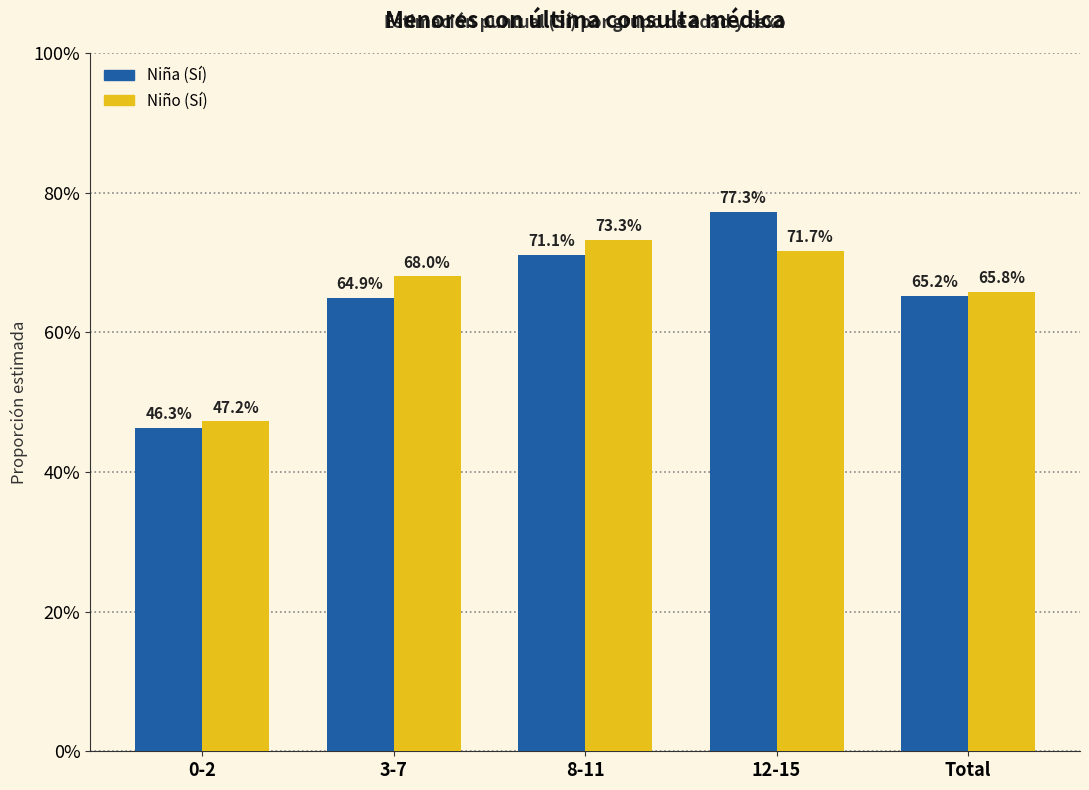

Which label corresponds to the largest value in the chart?

12-15